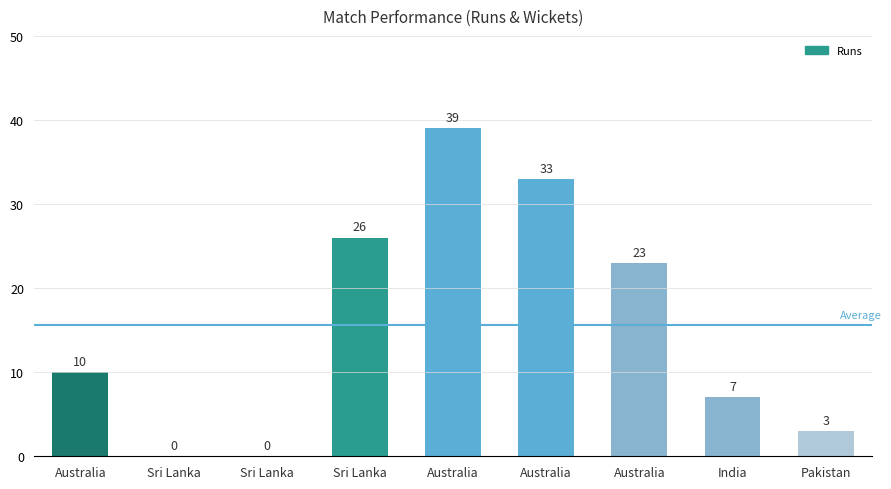

Which label corresponds to the largest value in the chart?

Australia